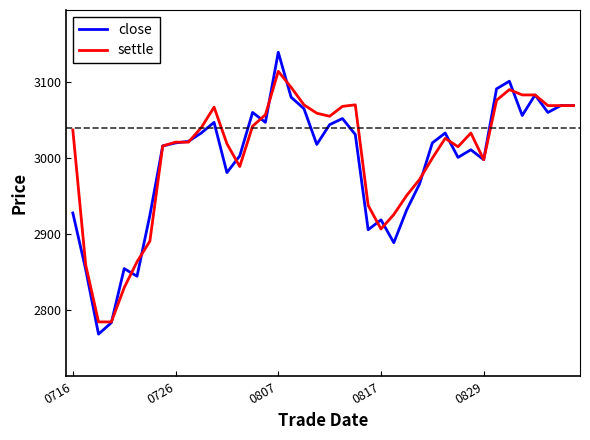

What are all the series names shown in the legend?

close, settle